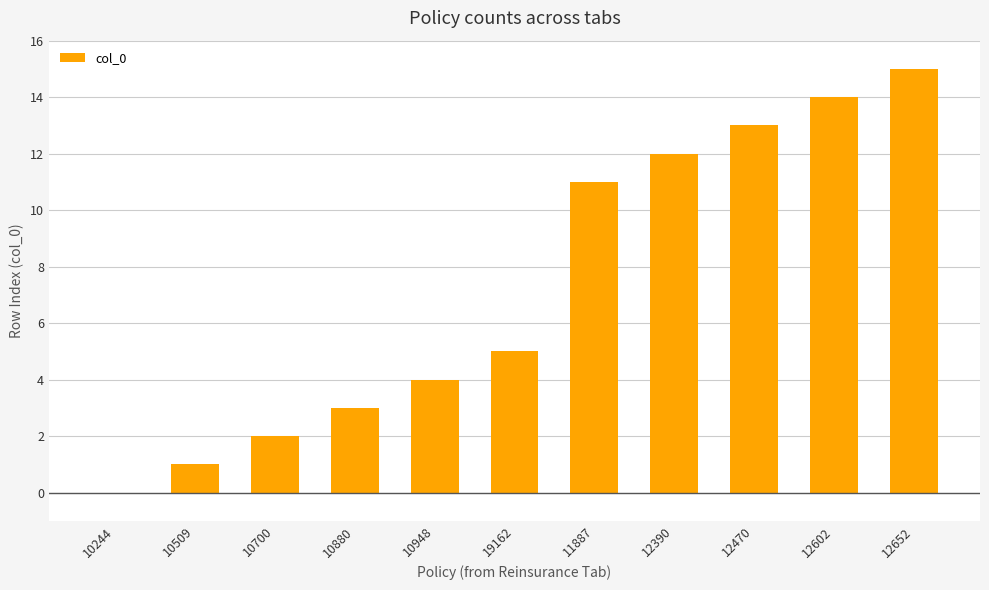

What is the change in value from 10880 to 12652?

+12